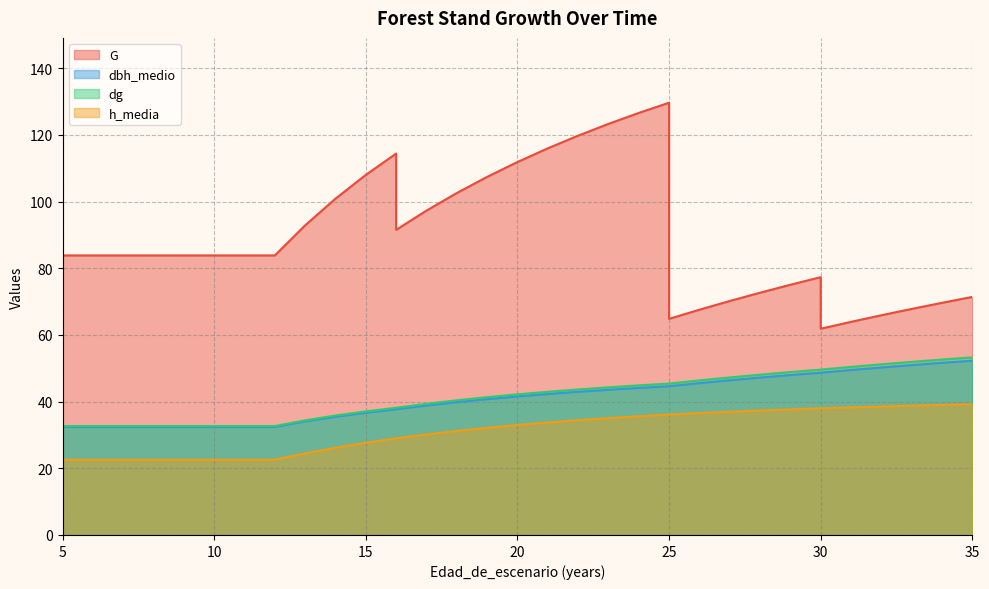

At which category is the sum across all series the highest?

25